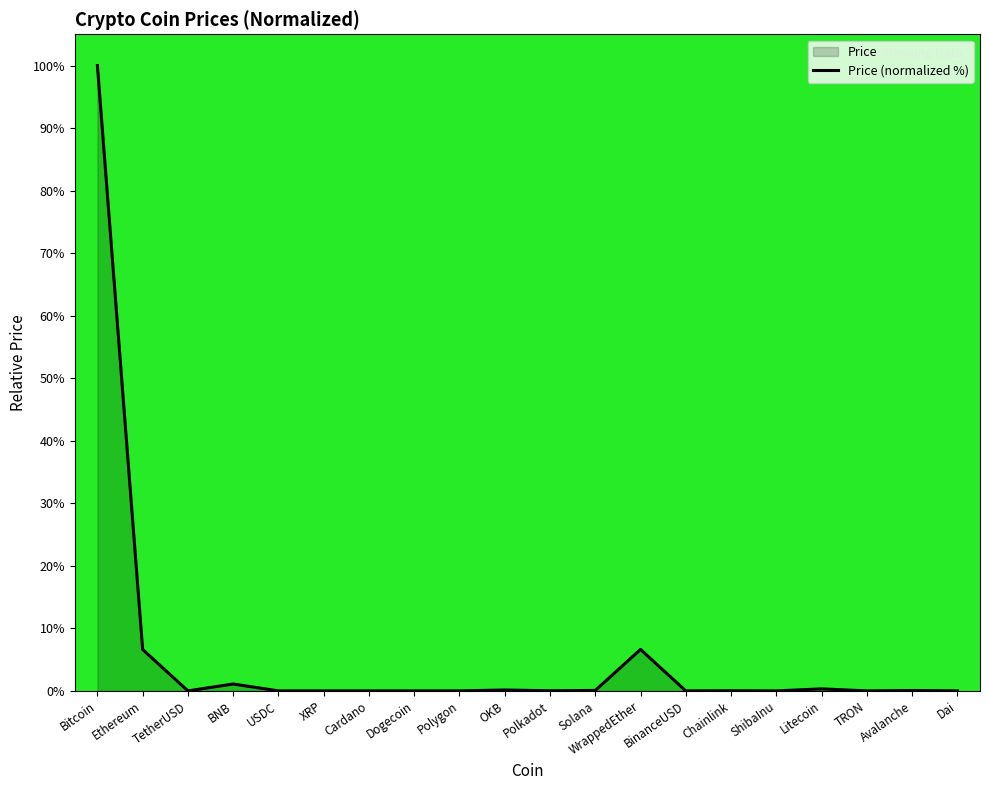

True or false: the data has more than 0 interior local peaks.

True